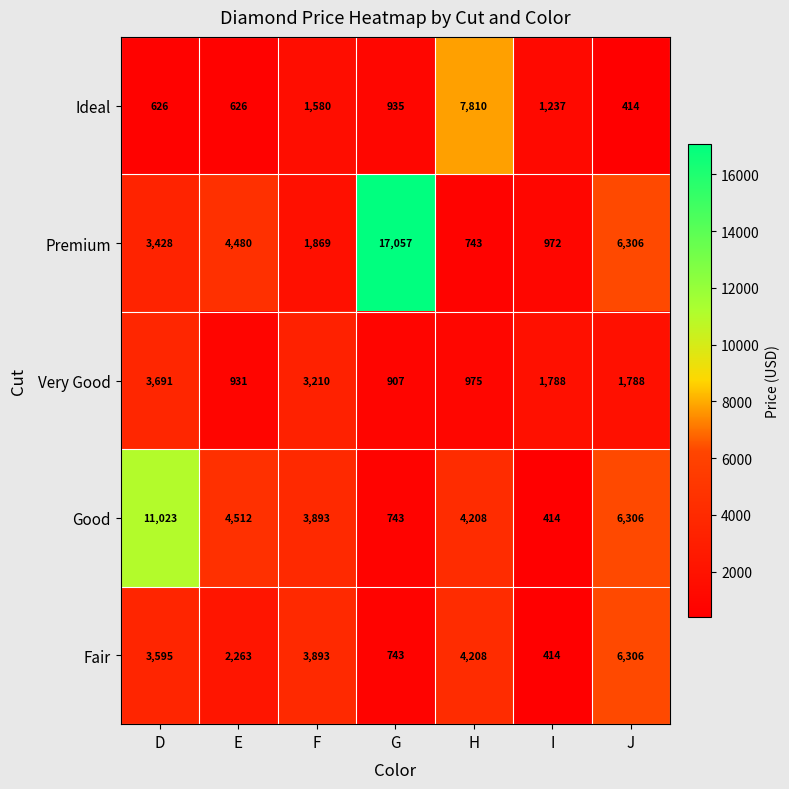

Which series has the largest total across all categories?

Premium